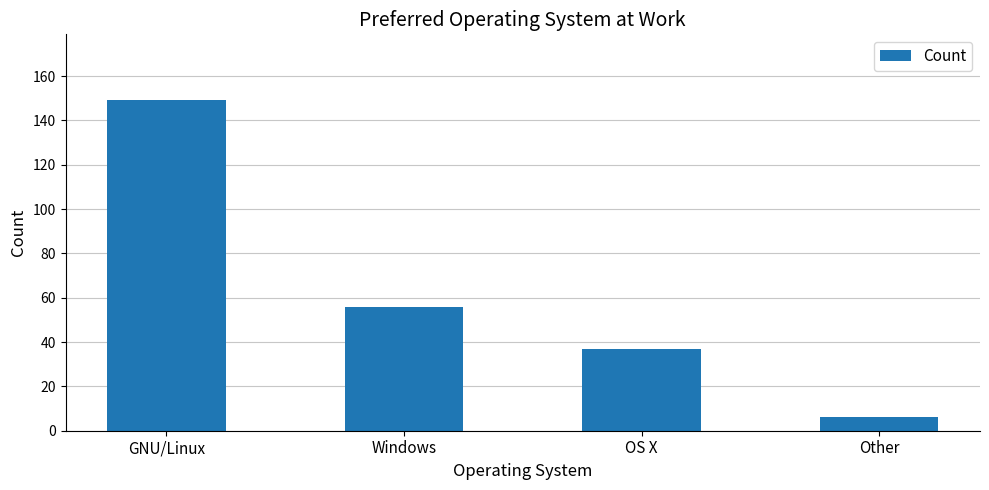

What is the label of the 1st bar from the left?

GNU/Linux